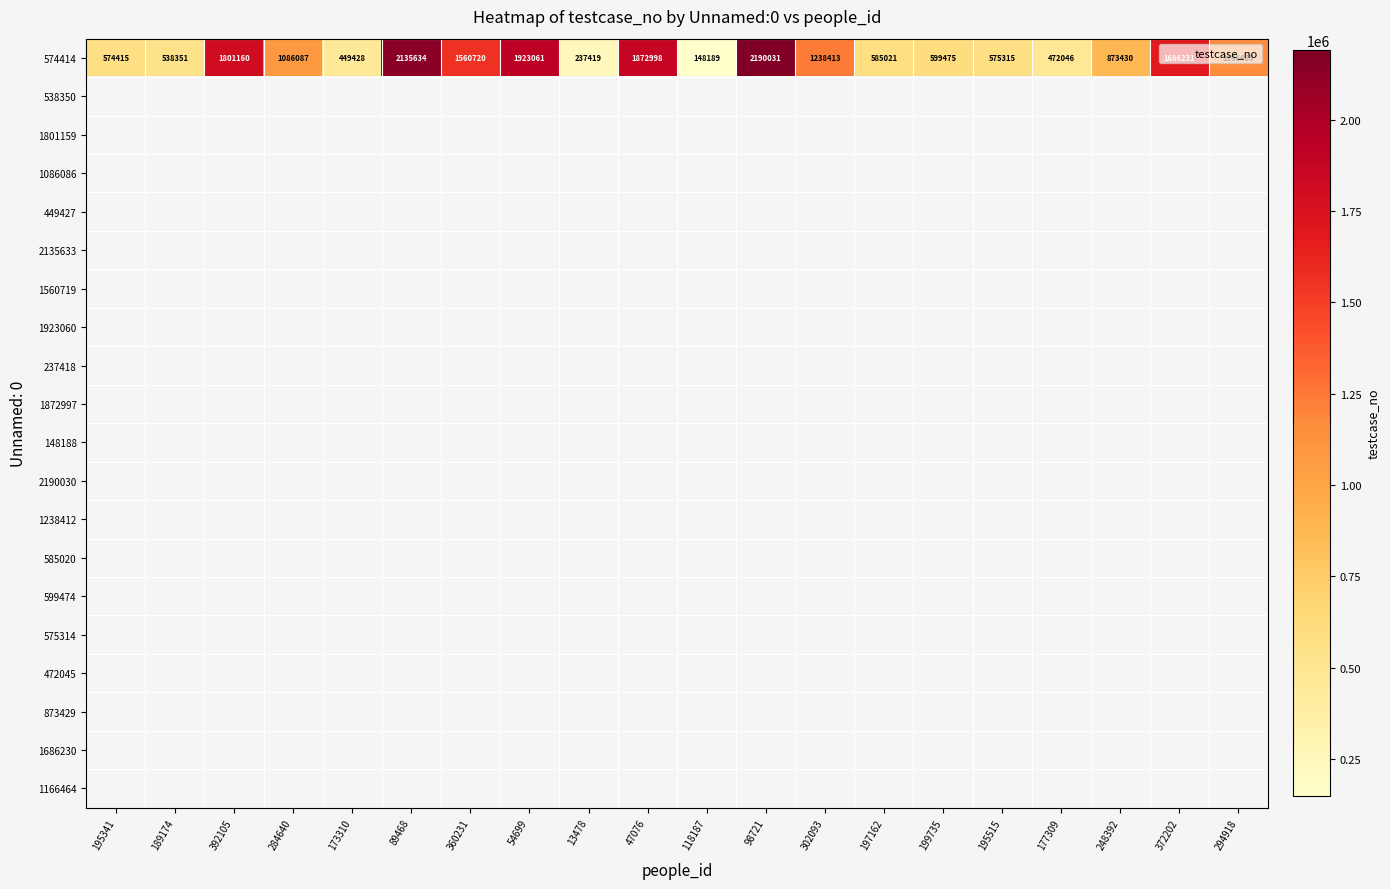

Which label corresponds to the largest value in the chart?

98721